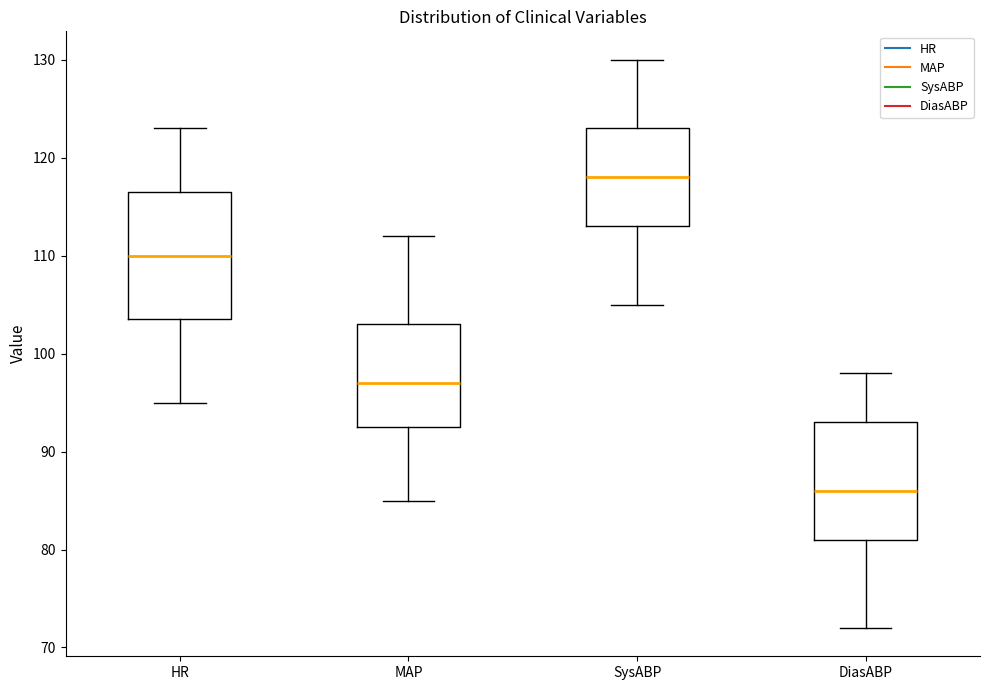

Which box's median line is the lowest?

DiasABP